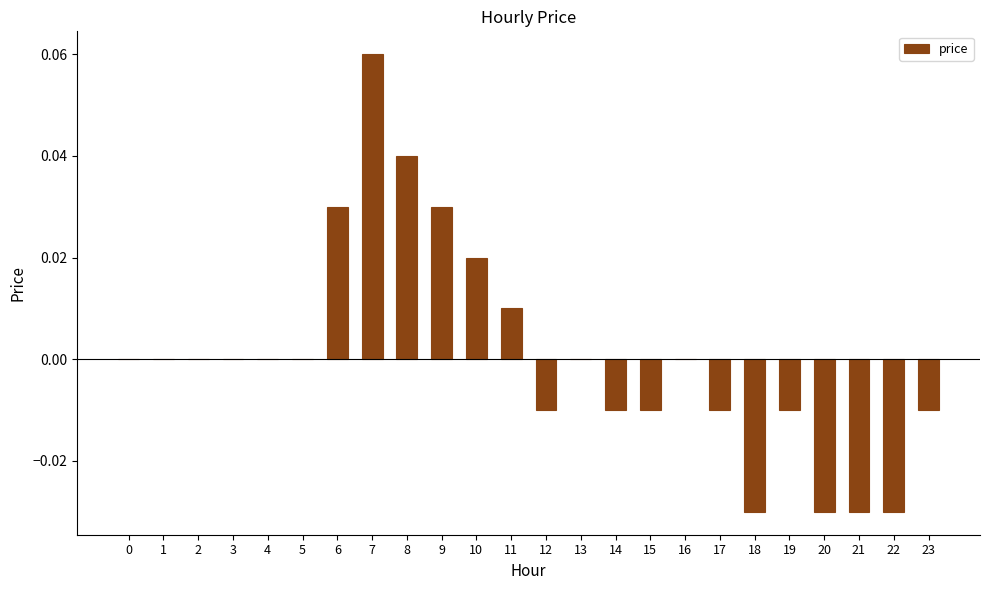

Between 7 and 19, which is larger?

7